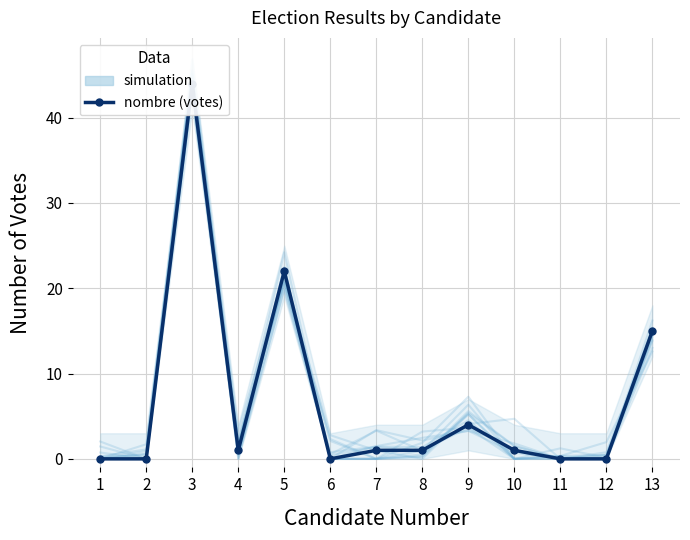

Does the chart have visible grid lines?

Yes